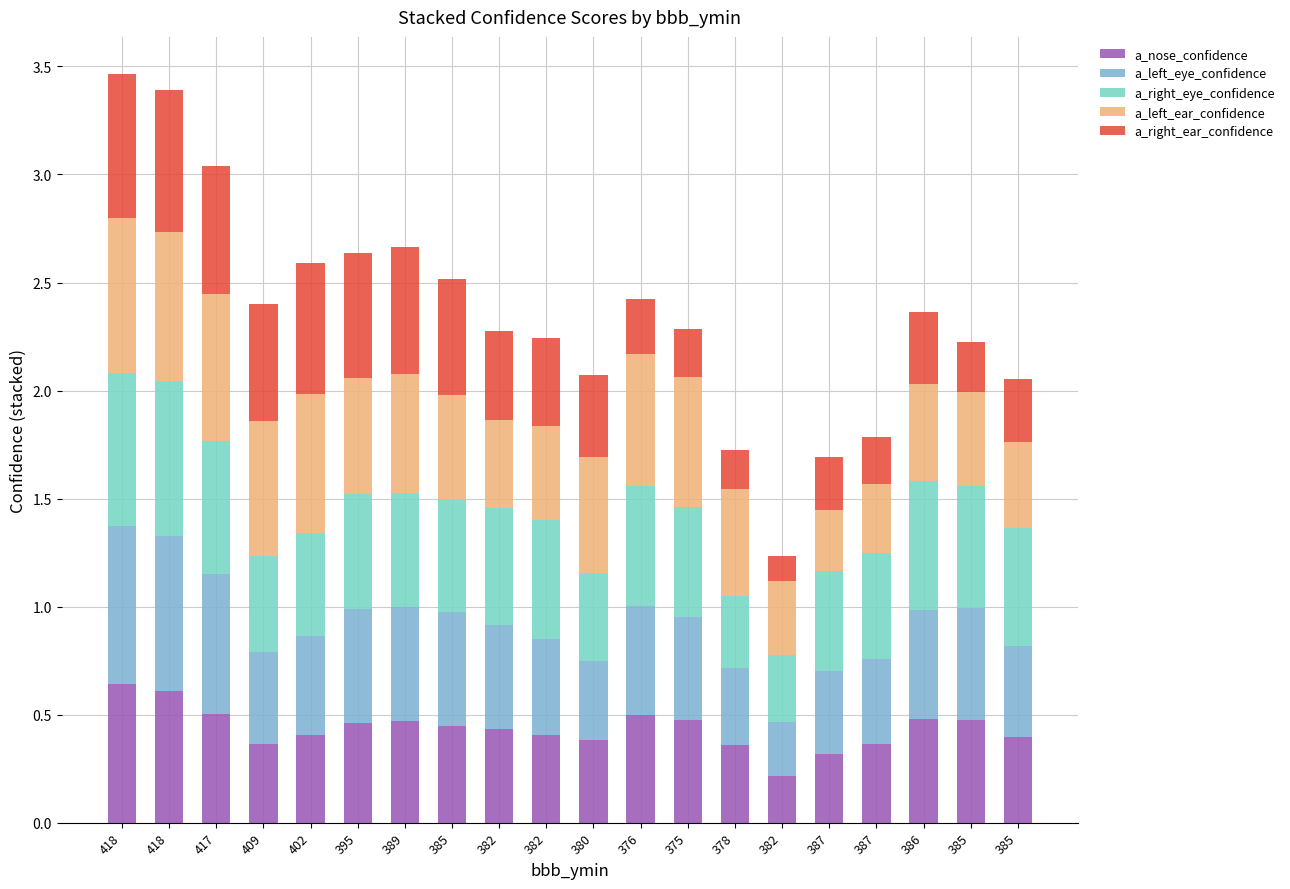

What is the average value of the a_nose_confidence series?

0.4